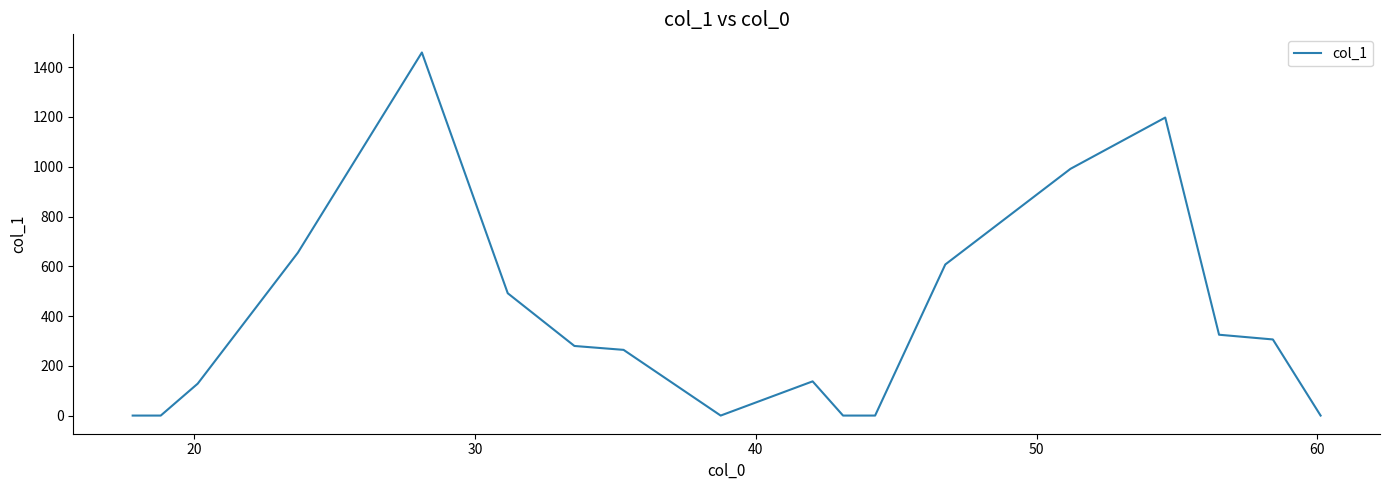

What is the maximum value shown in the chart?

1459.3